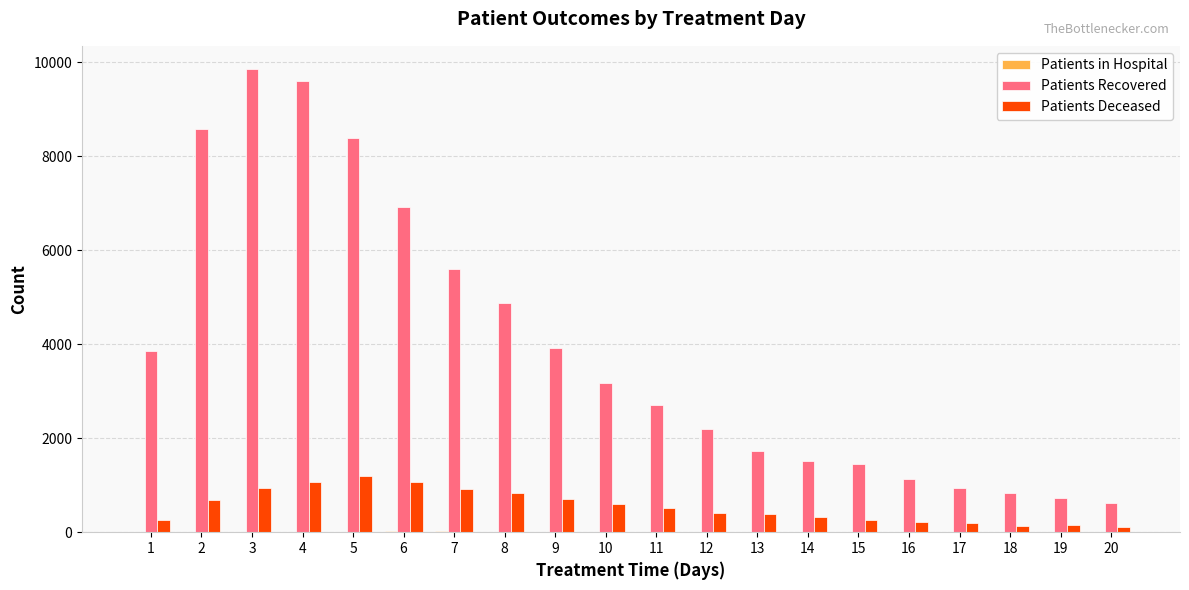

What is the greatest value displayed?

9857